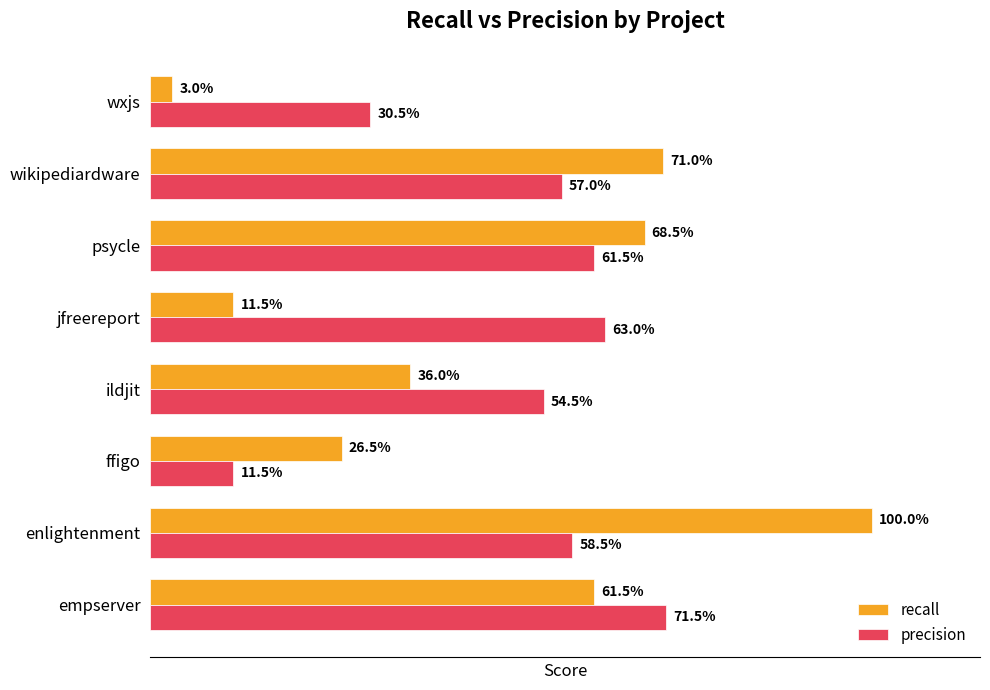

What are all the series names shown in the legend?

recall, precision